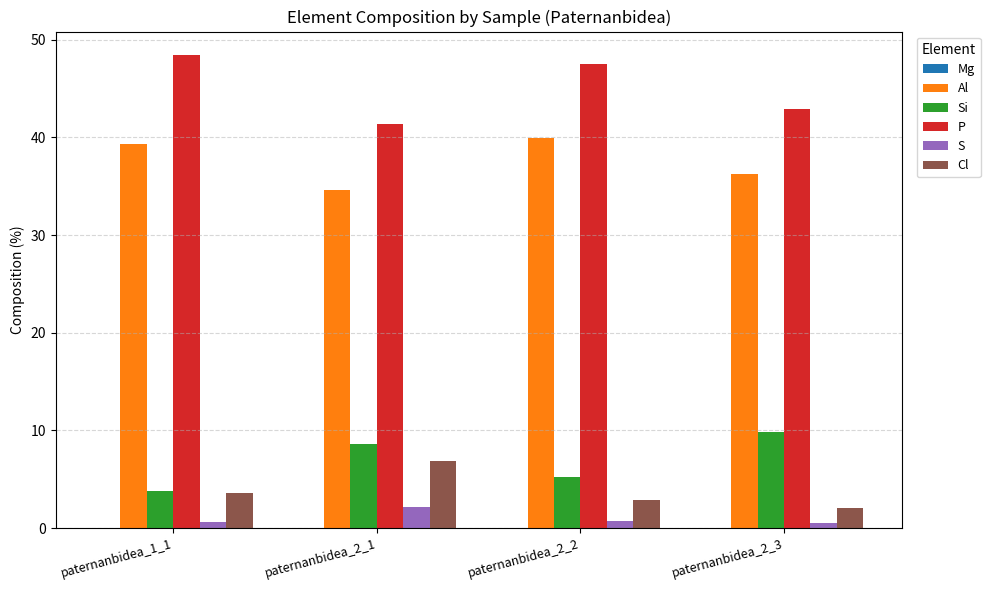

How many groups of bars are there?

4